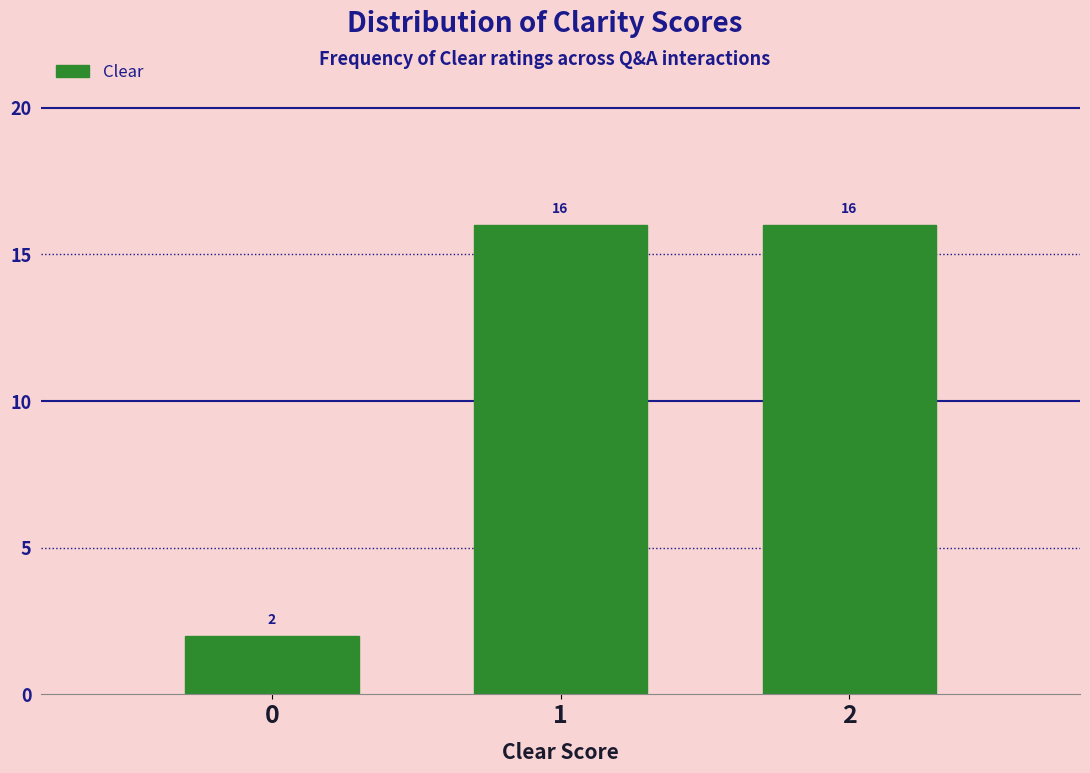

Reading left to right, transcribe this chart: for each bar, give the range it covers on the x-axis and its height.

-0.5 to 0.5: 2
0.5 to 1.5: 16
1.5 to 2.5: 16